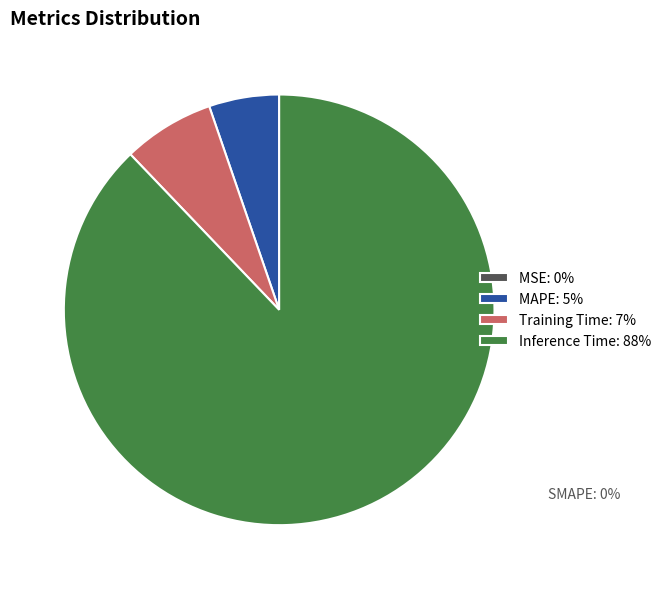

What is the majority slice?

Inference Time: 88%